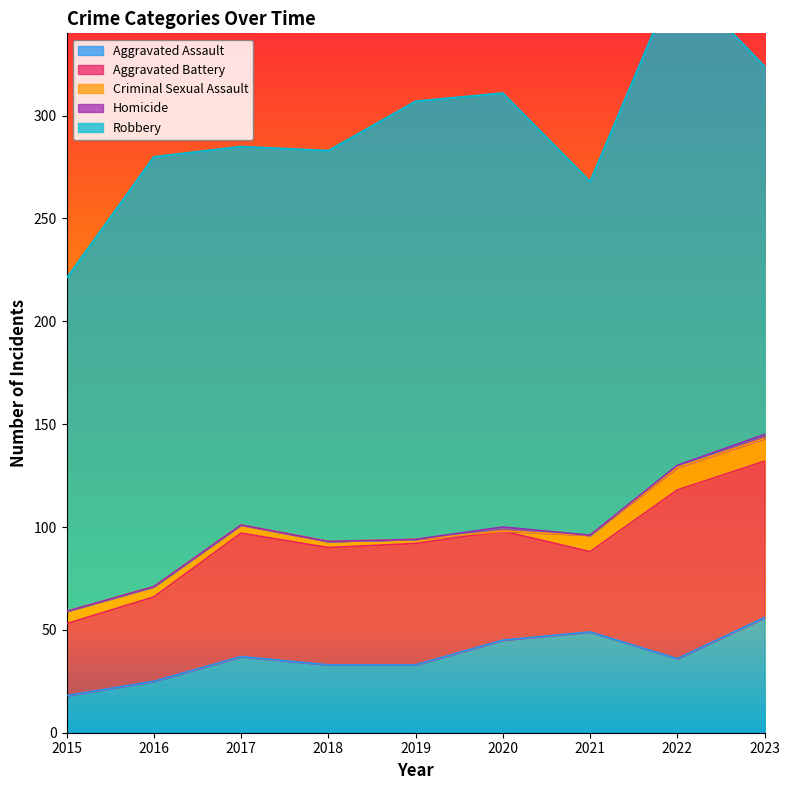

Is the value of Robbery at 2021 greater than the value of Aggravated Battery at 2015?

Yes